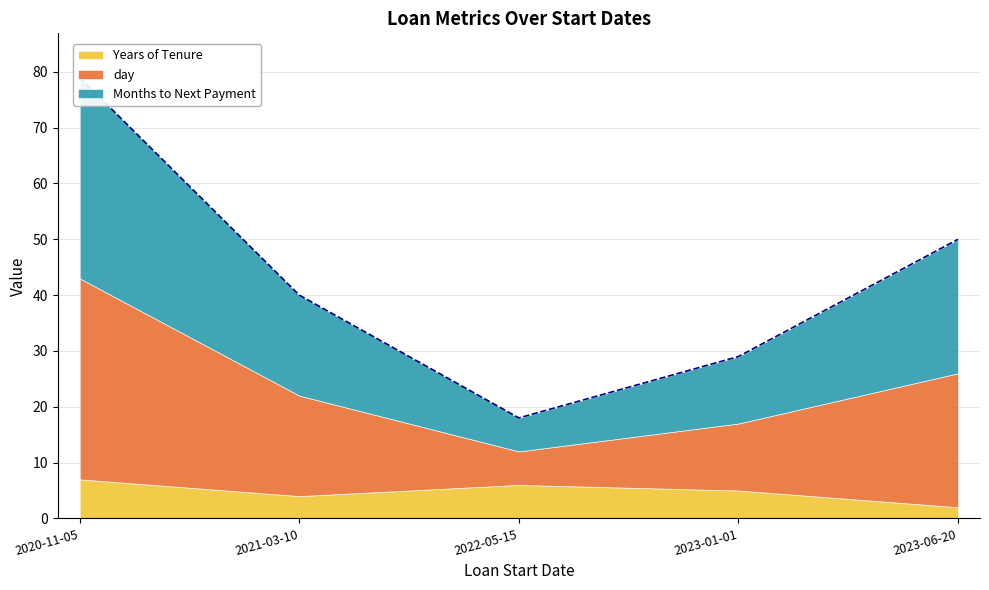

Count the number of data series in this chart.

3